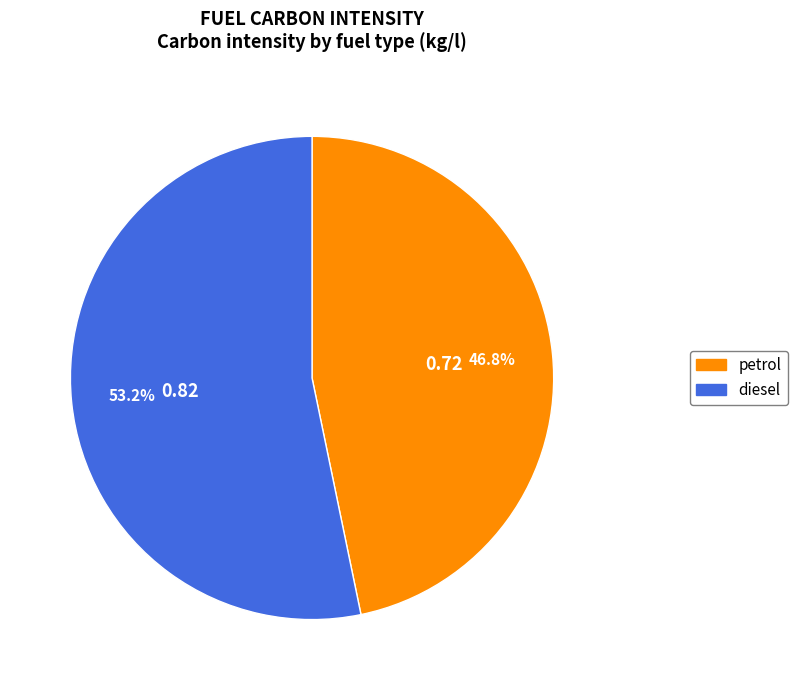

What percentage is the diesel slice, to the nearest percent?

53%